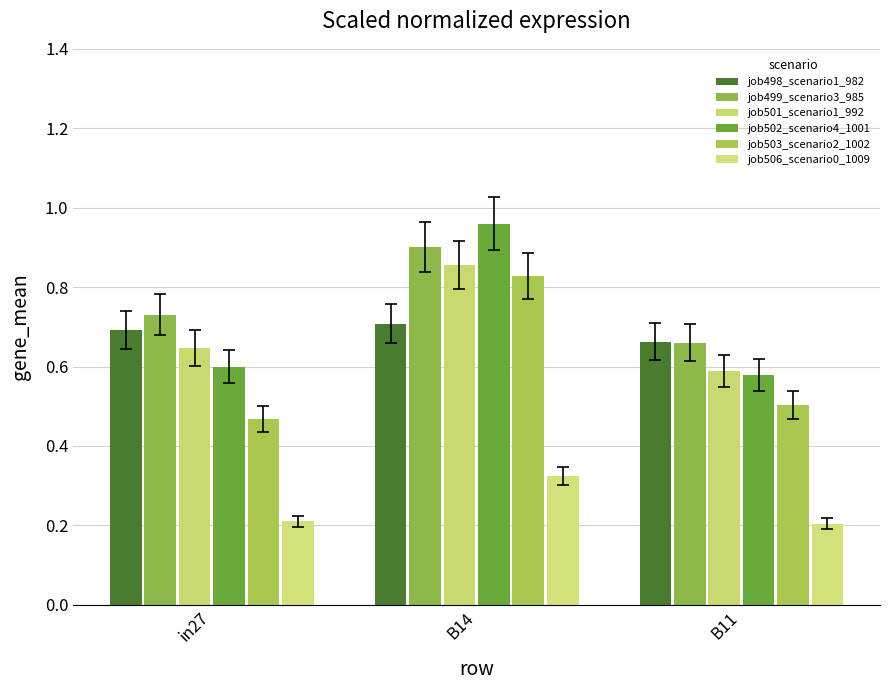

What is the total value across all series at in27?

3.3